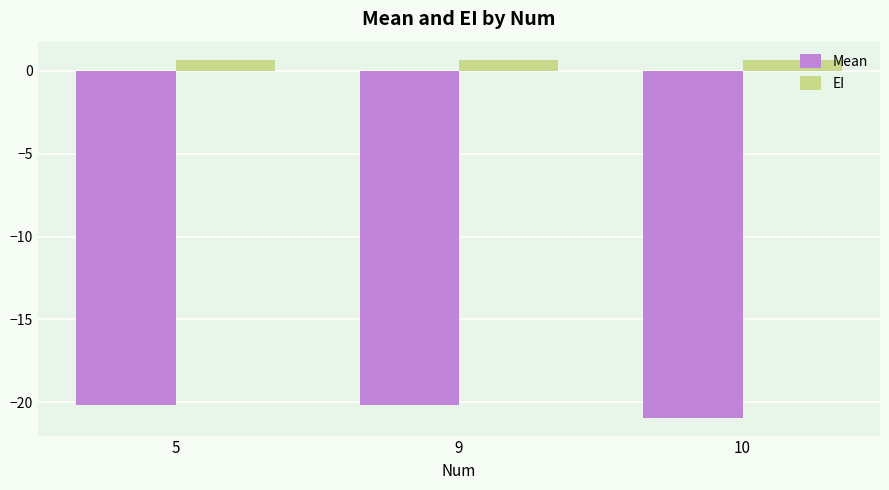

True or false: Mean has a value of -7.9 at 9.

False